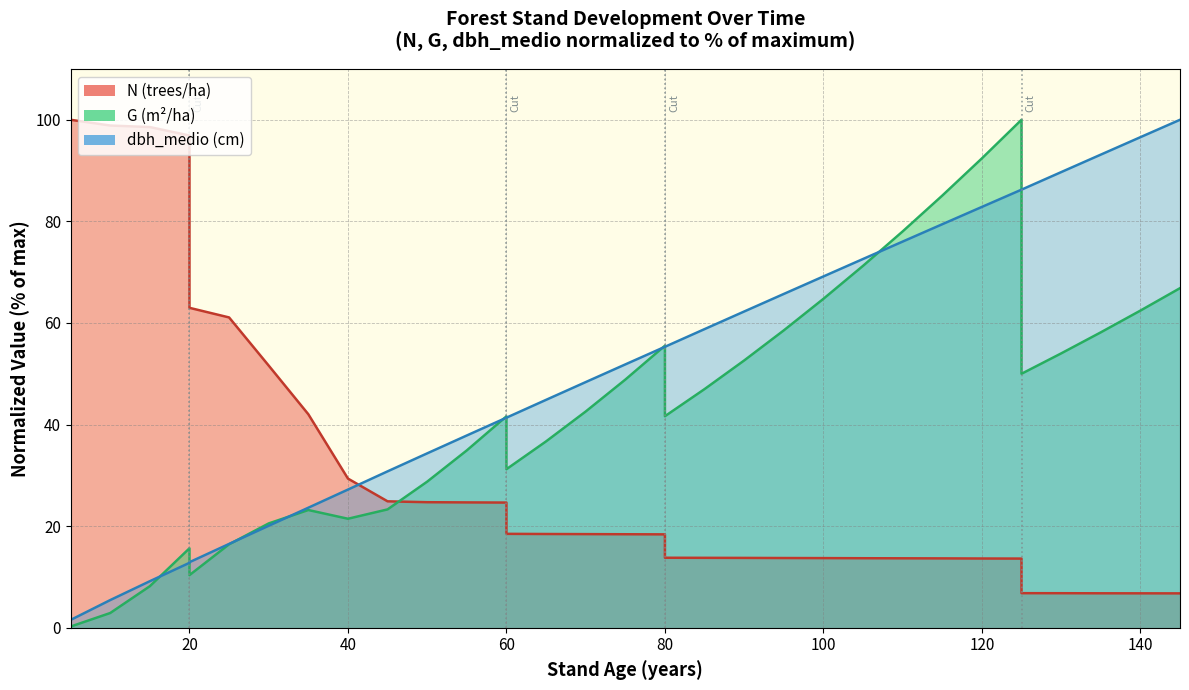

What is the difference between the highest and lowest values at 55?

13.2